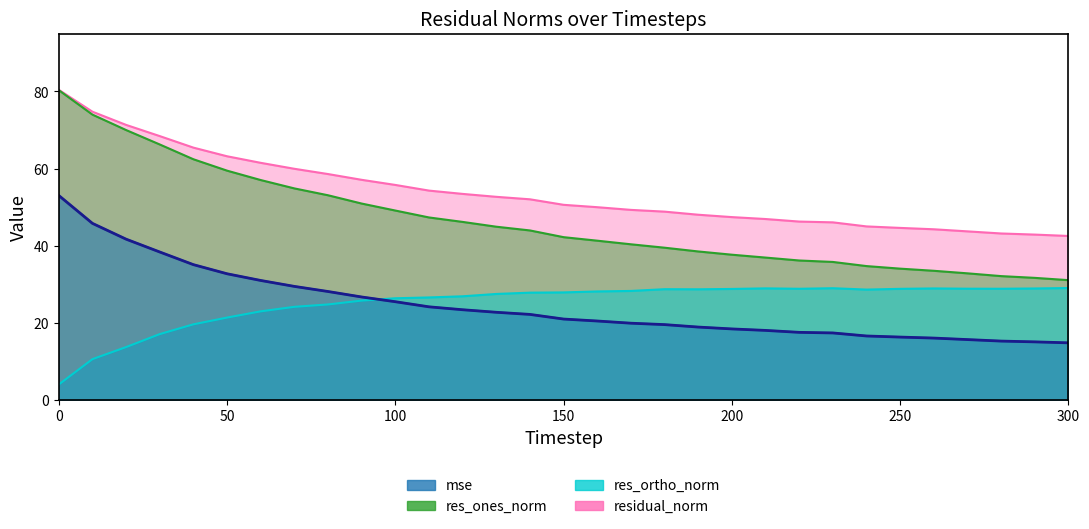

What is the spread (max minus min) of values at 290?

27.8